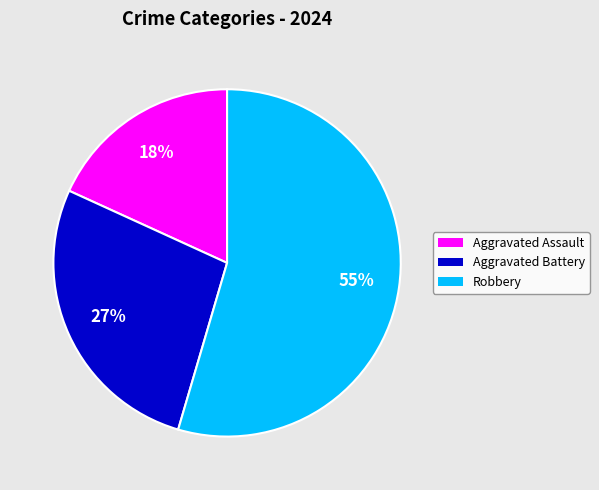

To the nearest percent, what is the average slice percentage?

33%